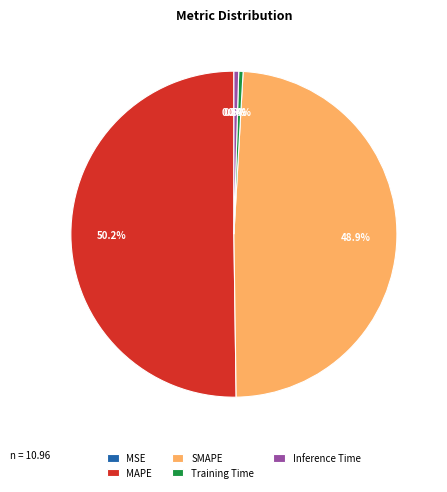

Approximately how many times larger is the value at MAPE compared to SMAPE?

1.0